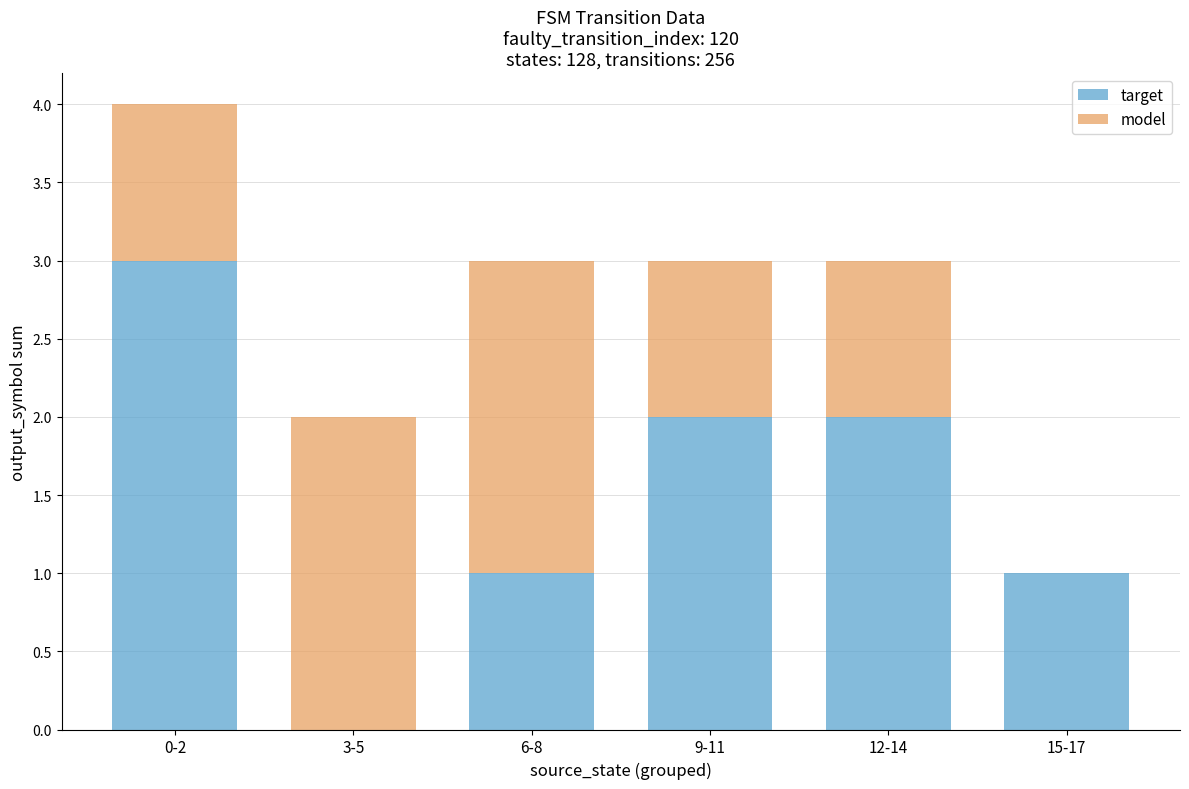

At which category is the sum across all series the highest?

0-2